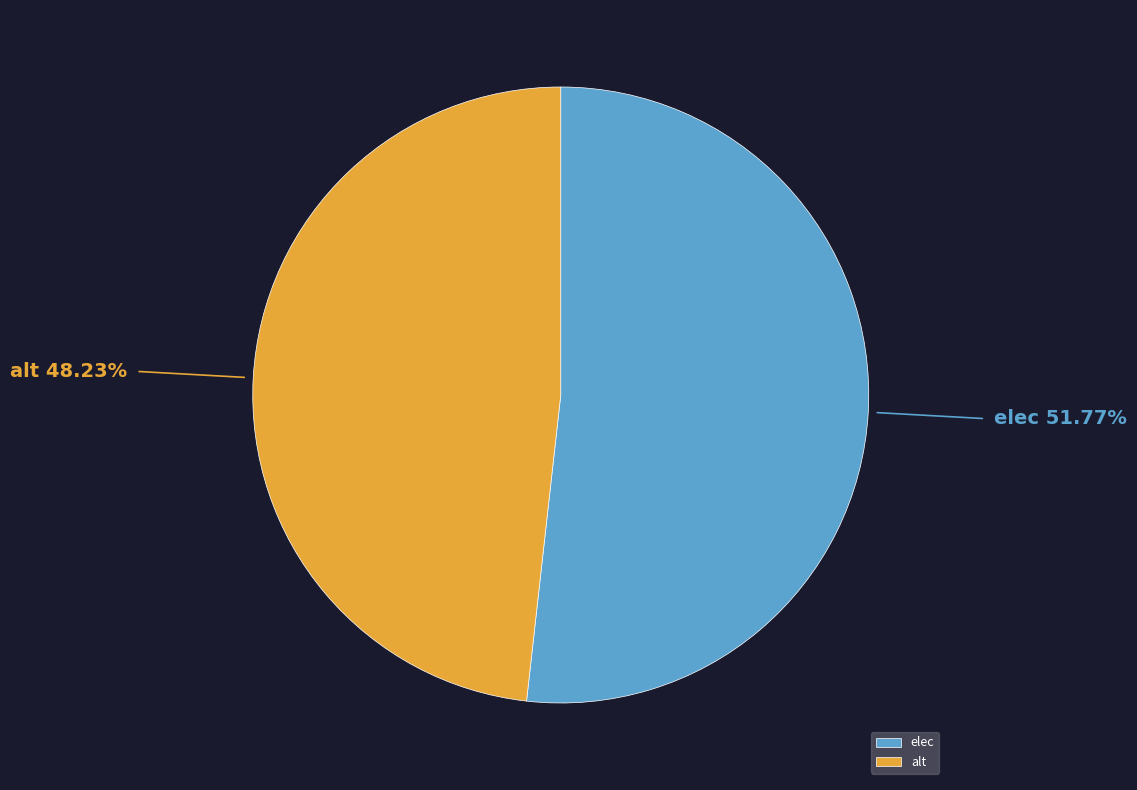

Rank the categories by value from lowest to highest.

alt, elec